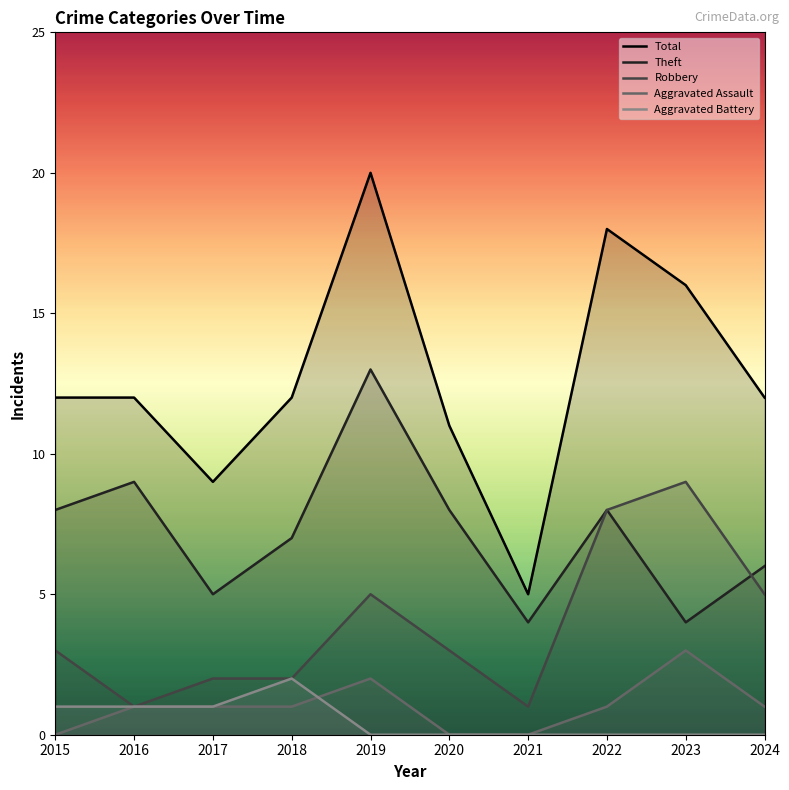

Count the number of categories in the chart.

10